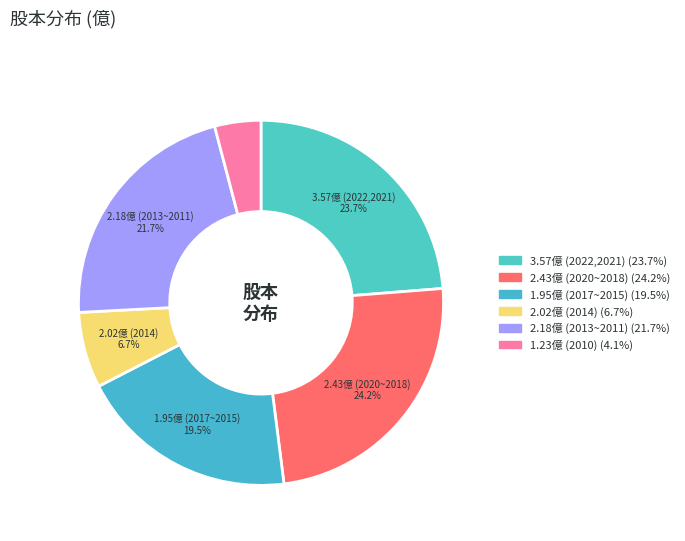

Count the number of slices in the pie.

6